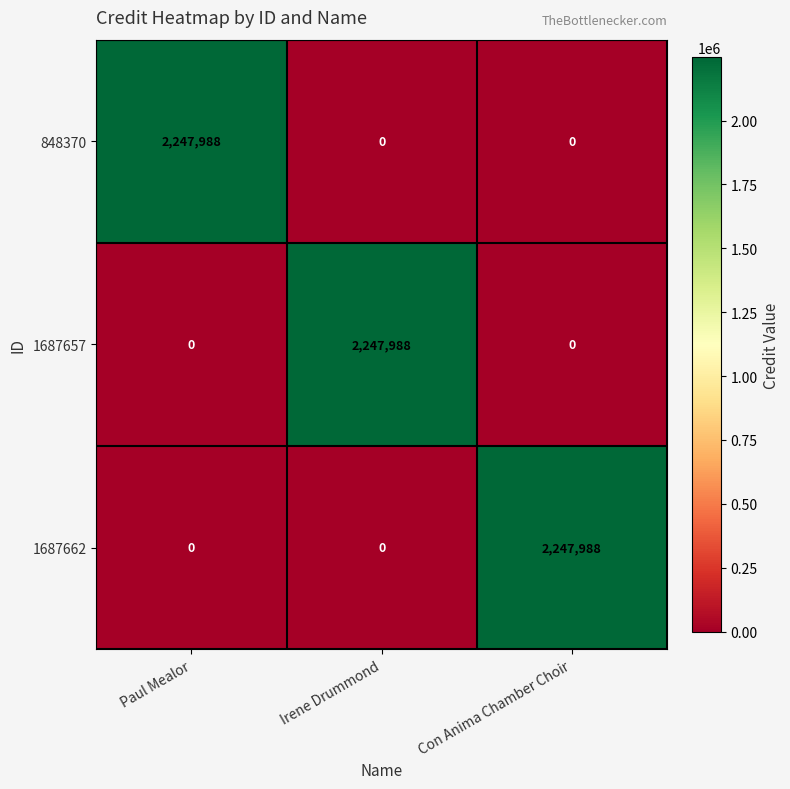

What is the total value across all series at Irene Drummond?

2247988